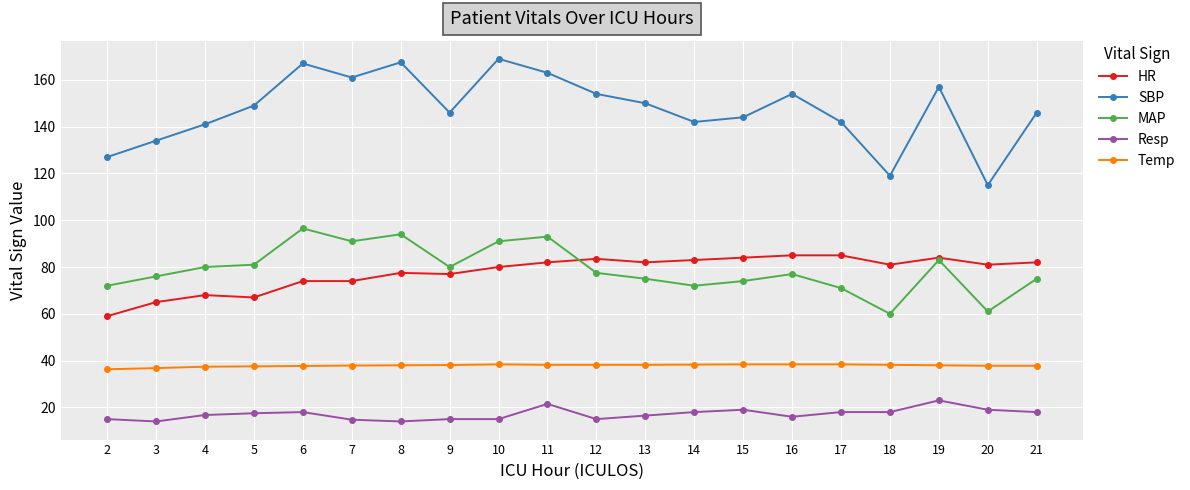

Where is the first local minimum for SBP?

7